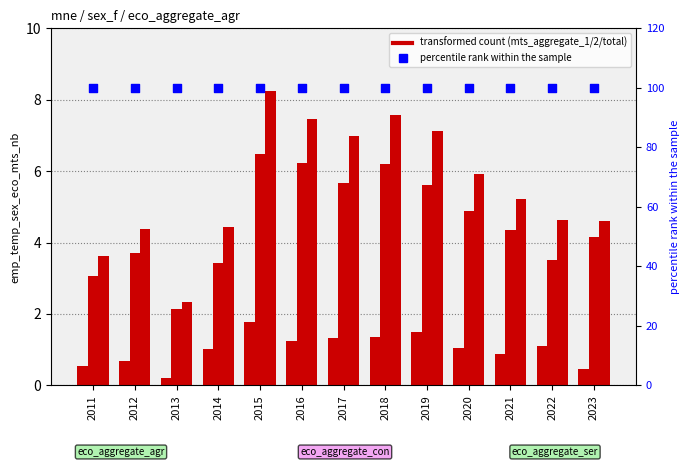

Which series contains the lowest Y value?

mts_aggregate_1